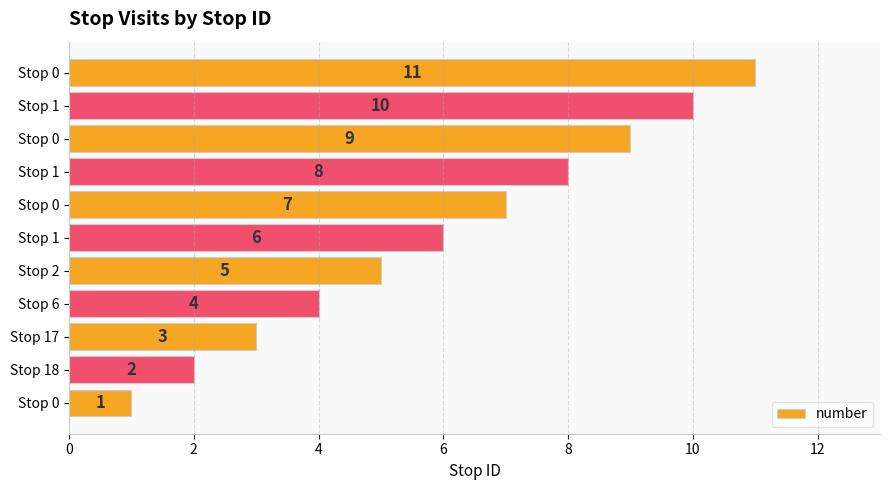

How many bars are there in total?

11